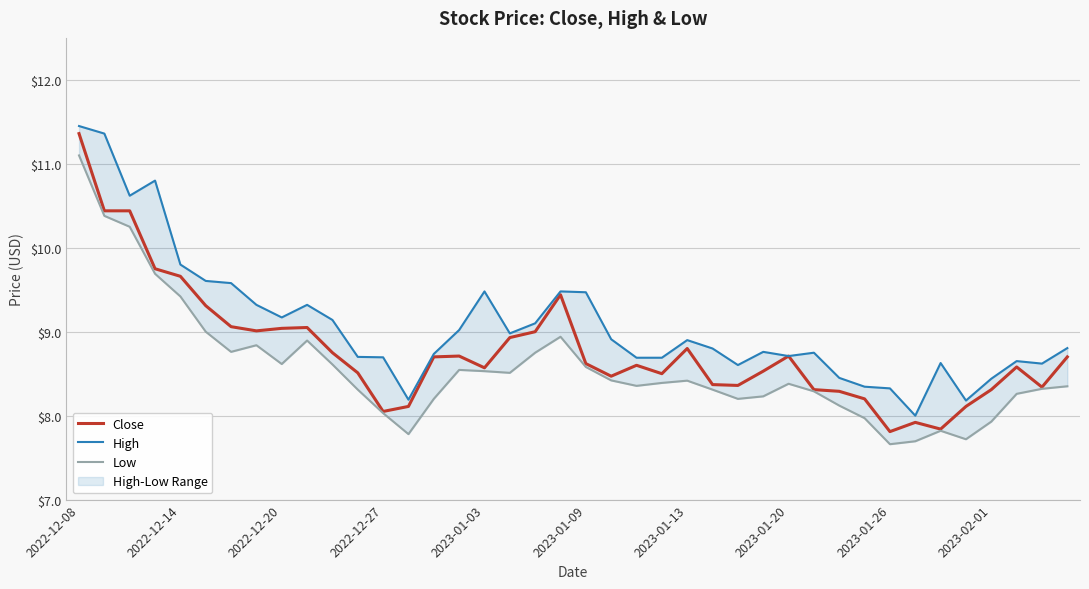

What is the difference between the maximum and minimum values in the High series?

3.4